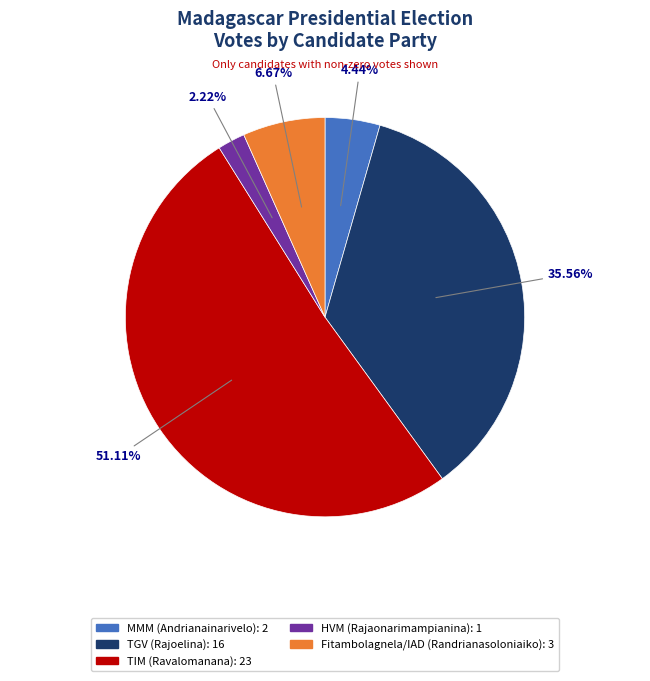

Is TIM (Ravalomanana) the majority of the pie?

Yes